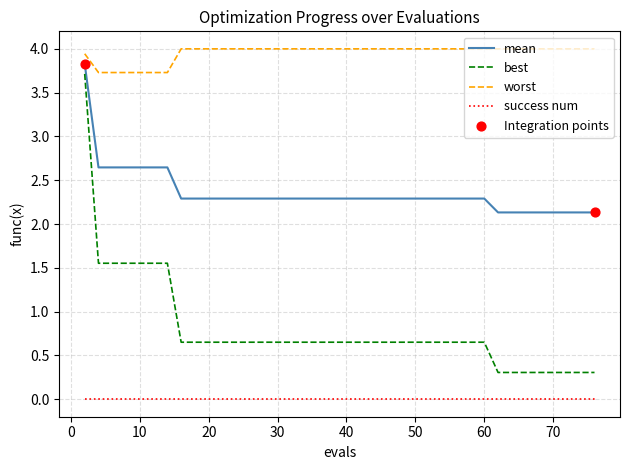

Which series has the largest total across all categories?

worst